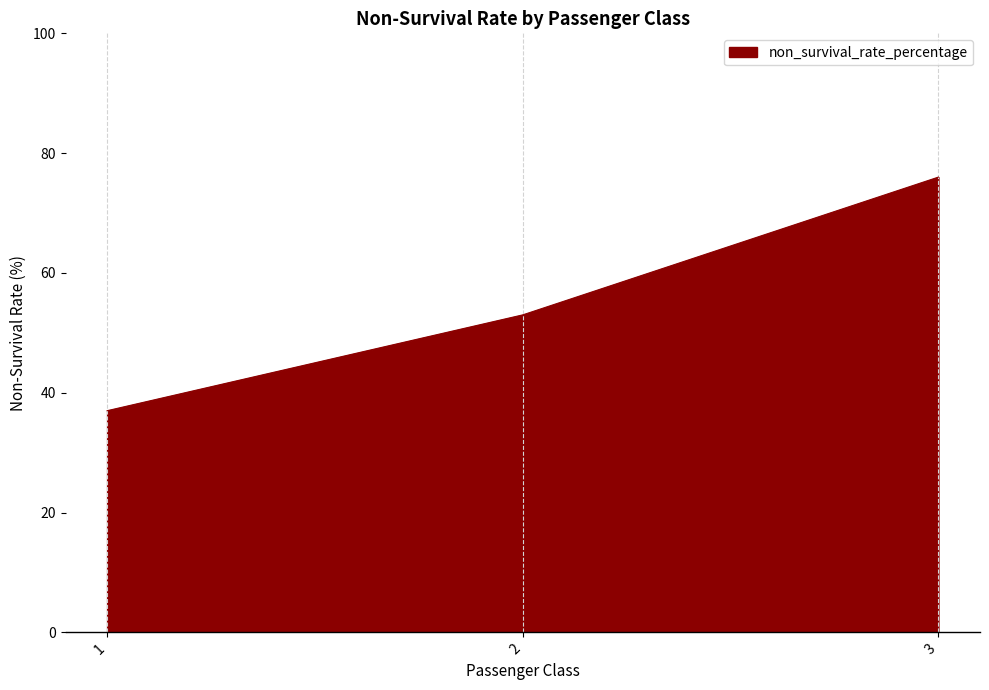

At which label is the value closest to 56?

2